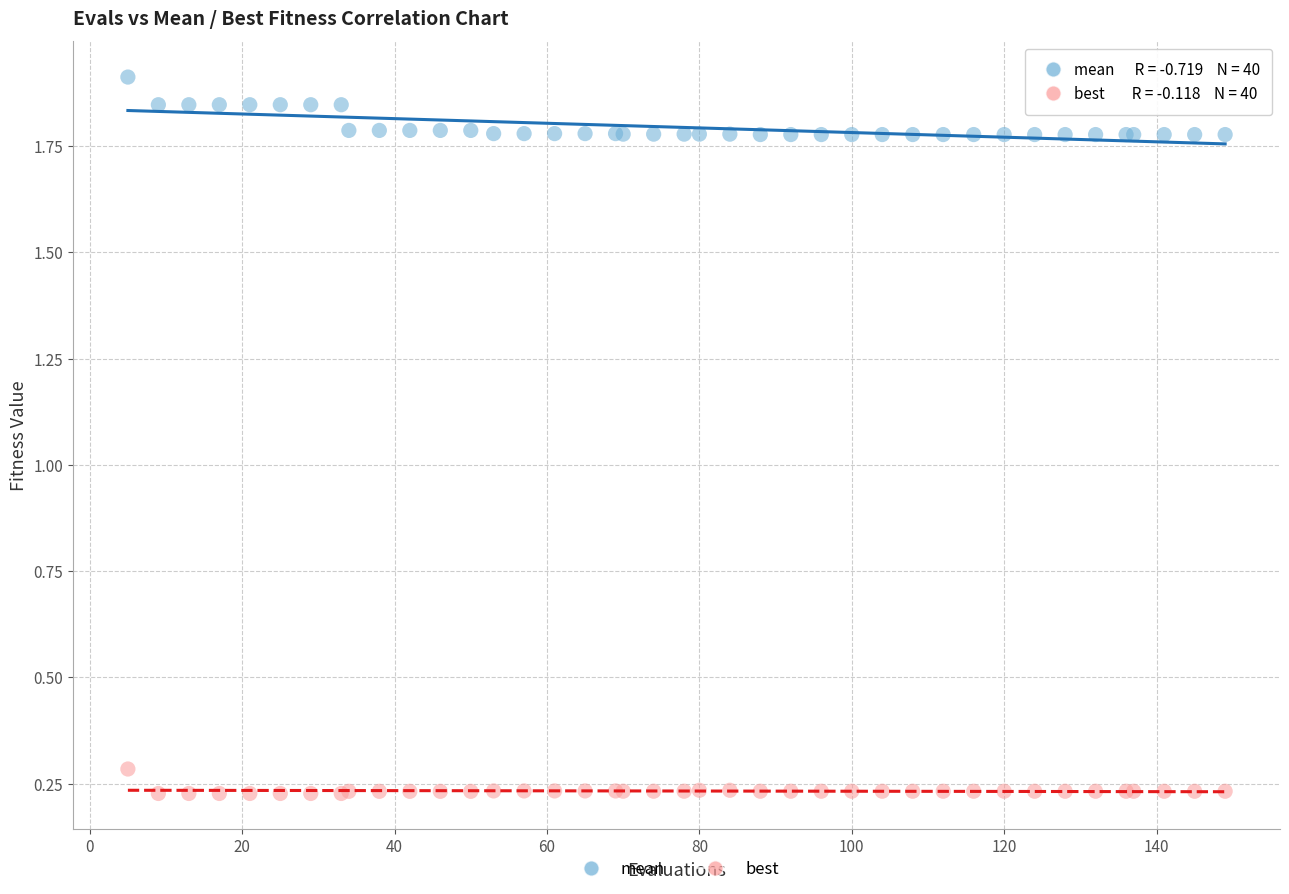

Across all series, what Y value is closest to 1?

0.3